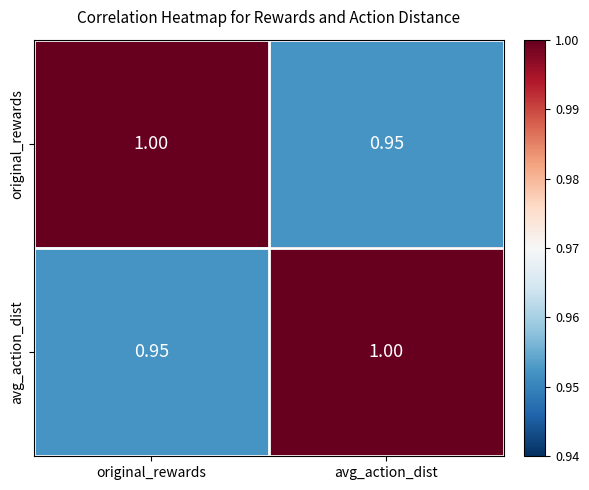

At which label is original_rewards closest to 0?

avg_action_dist